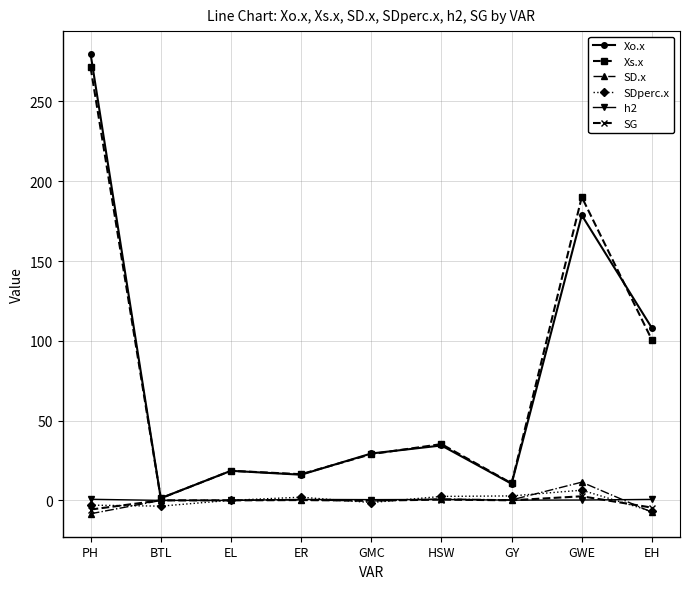

The value of SD.x at EH is -7.4. True or false?

True